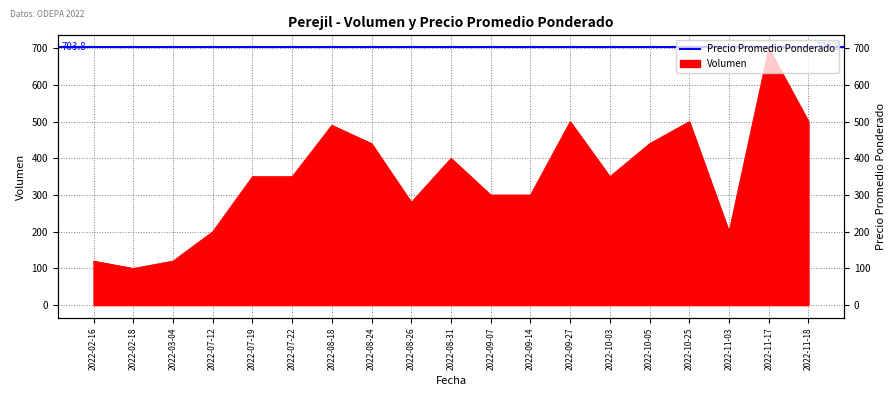

True or false: the data shows 490 at 2022-08-18.

True